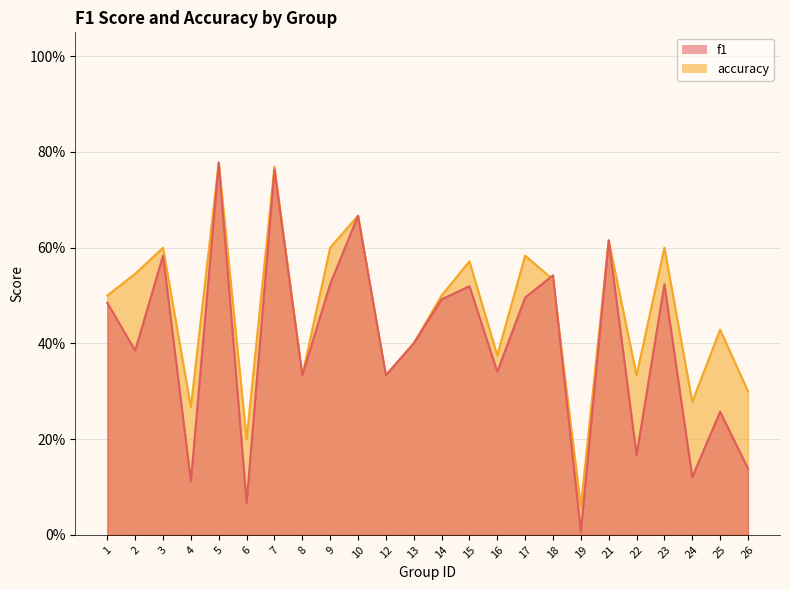

At which category does f1 reach its first local valley?

2